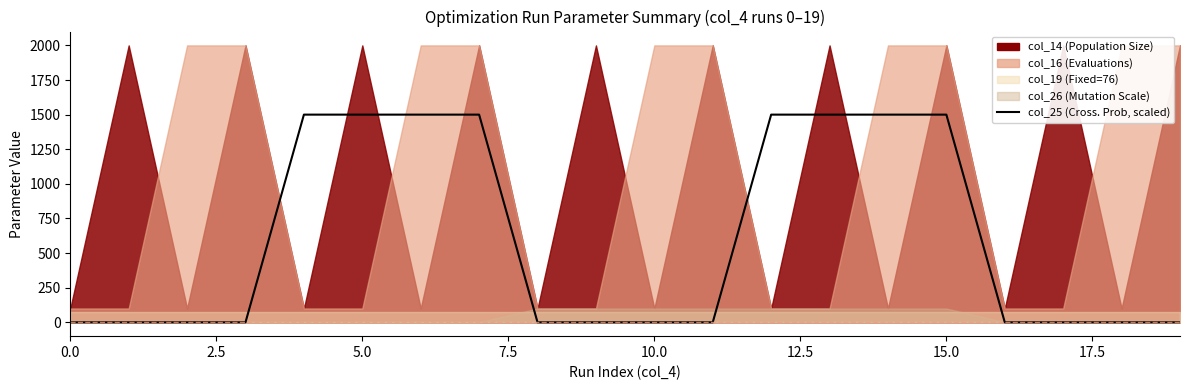

What position from the left is 19?

20